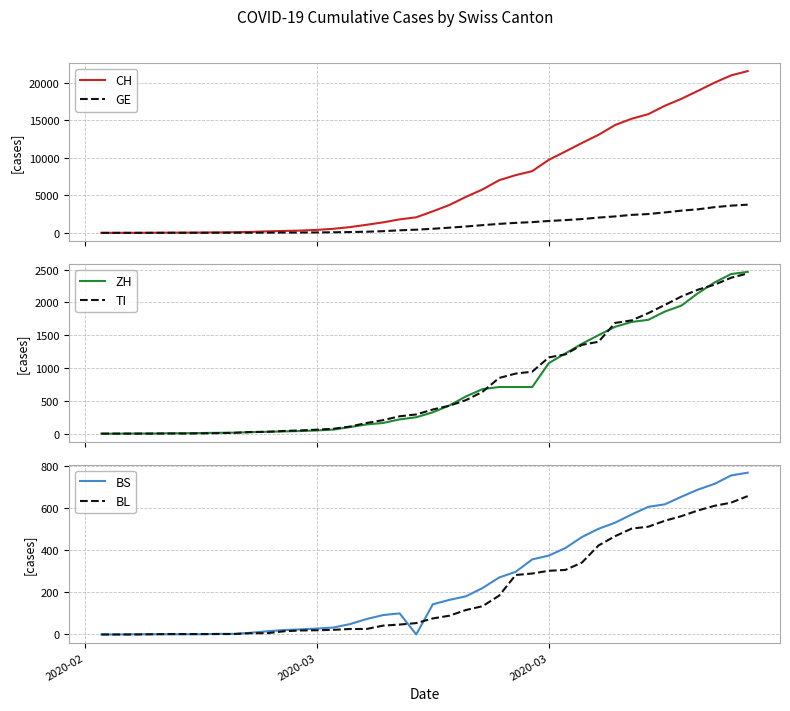

What is the sum of all ZH values?

28694